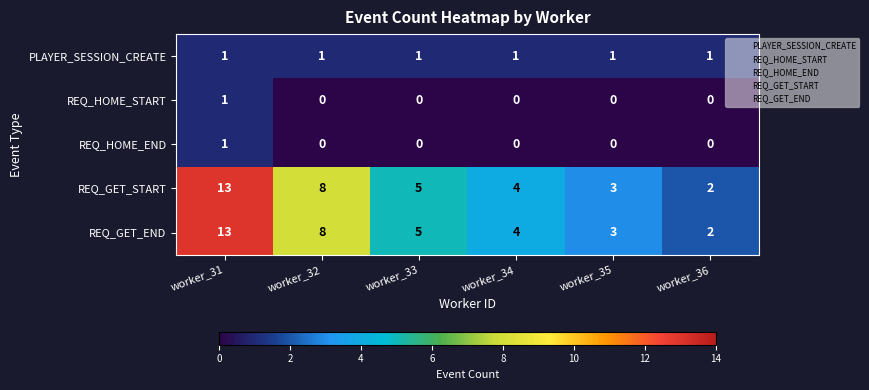

What is the spread (max minus min) of values at worker_36?

2